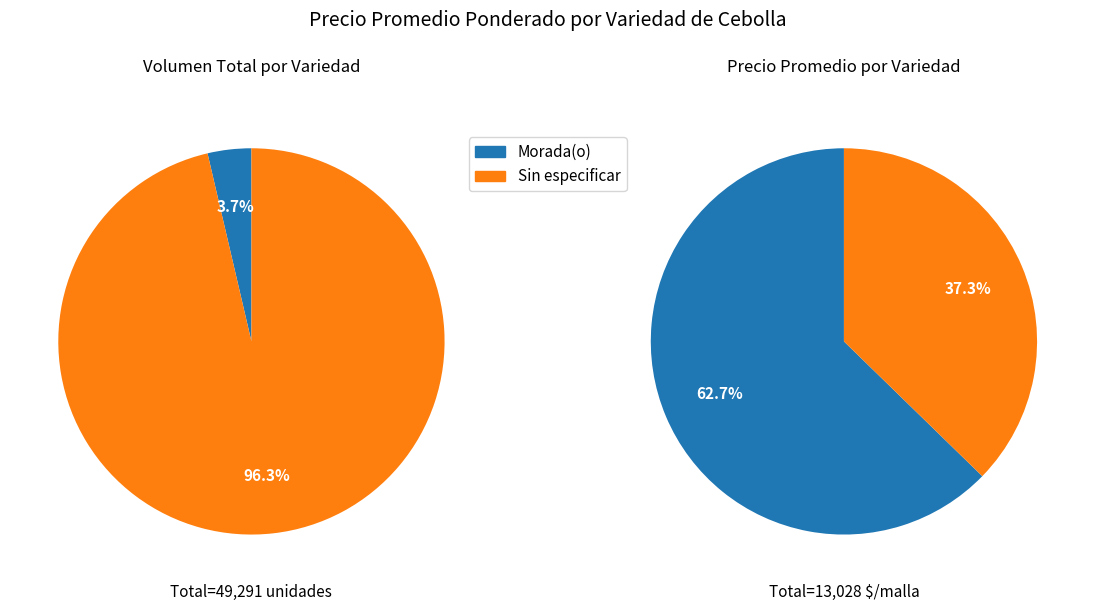

Combined, what portion of the pie is Sin especificar and Morada(o)?

100.0%